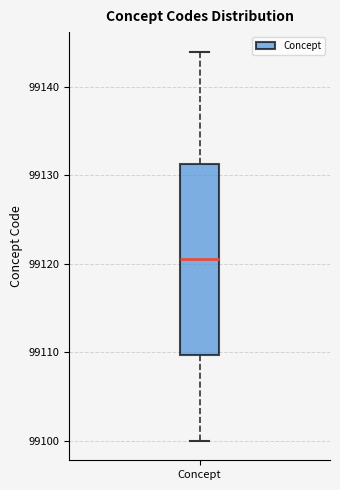

Where is the lower edge of the box for Concept on the y-axis? The values are not printed on the chart, so give them approximately, as read against the axis.

99110